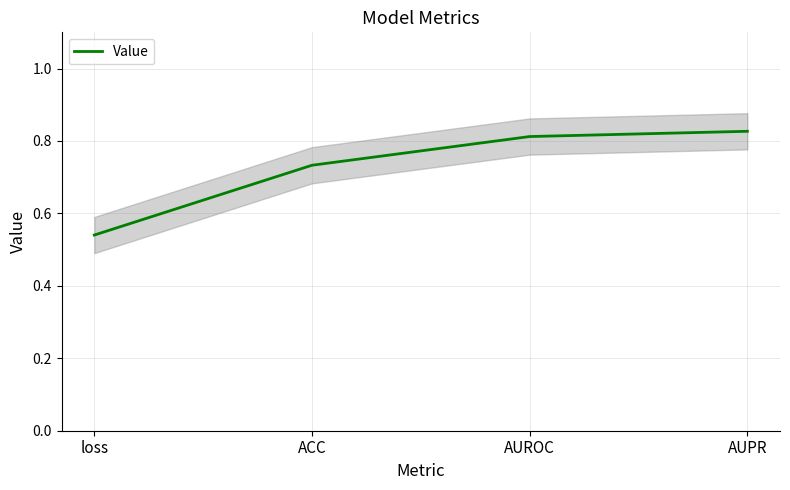

The value at AUPR is 0.8. True or false?

True